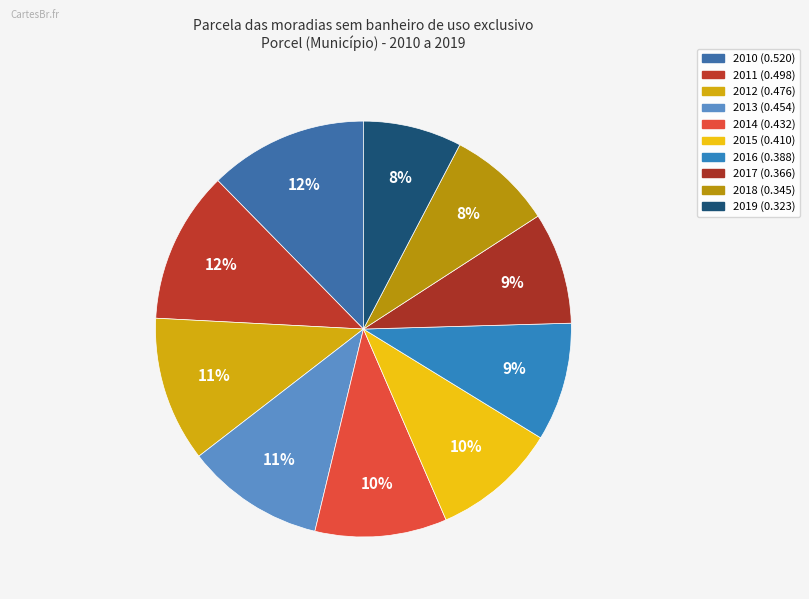

How many segments does this pie chart have?

10